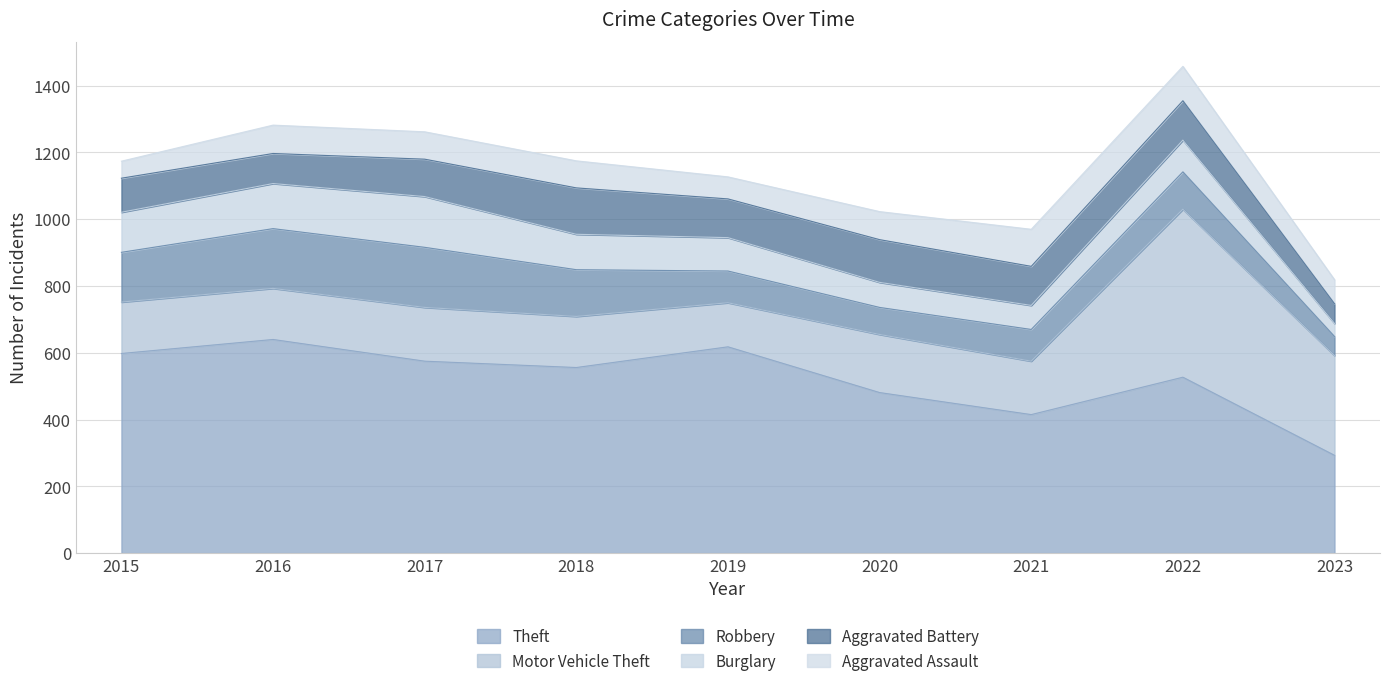

What is the difference between the second highest and minimum values in the Theft series?

325